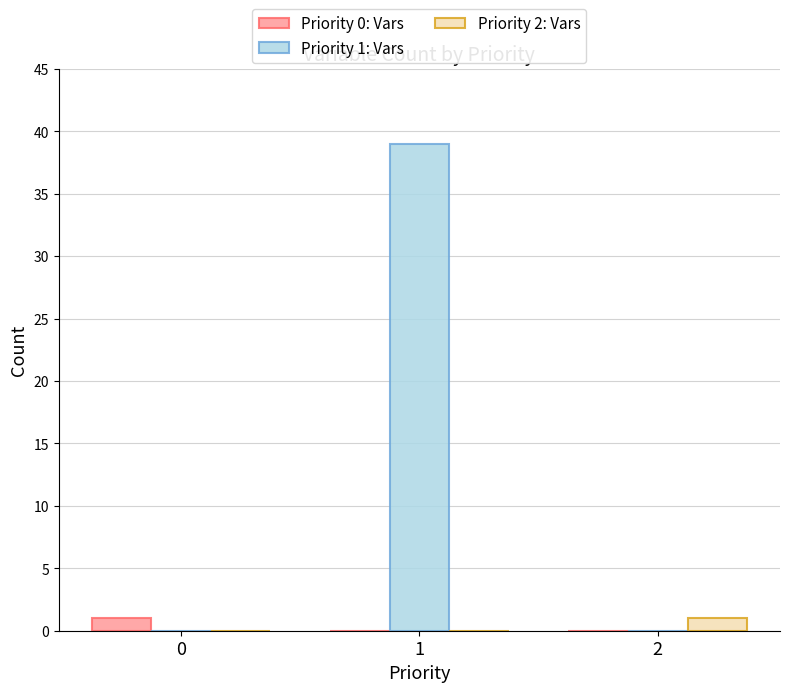

Reading right to left, extract all data points from this chart.

Priority 0: Vars: 2=0	1=0	0=1
Priority 1: Vars: 2=0	1=39	0=0
Priority 2: Vars: 2=1	1=0	0=0